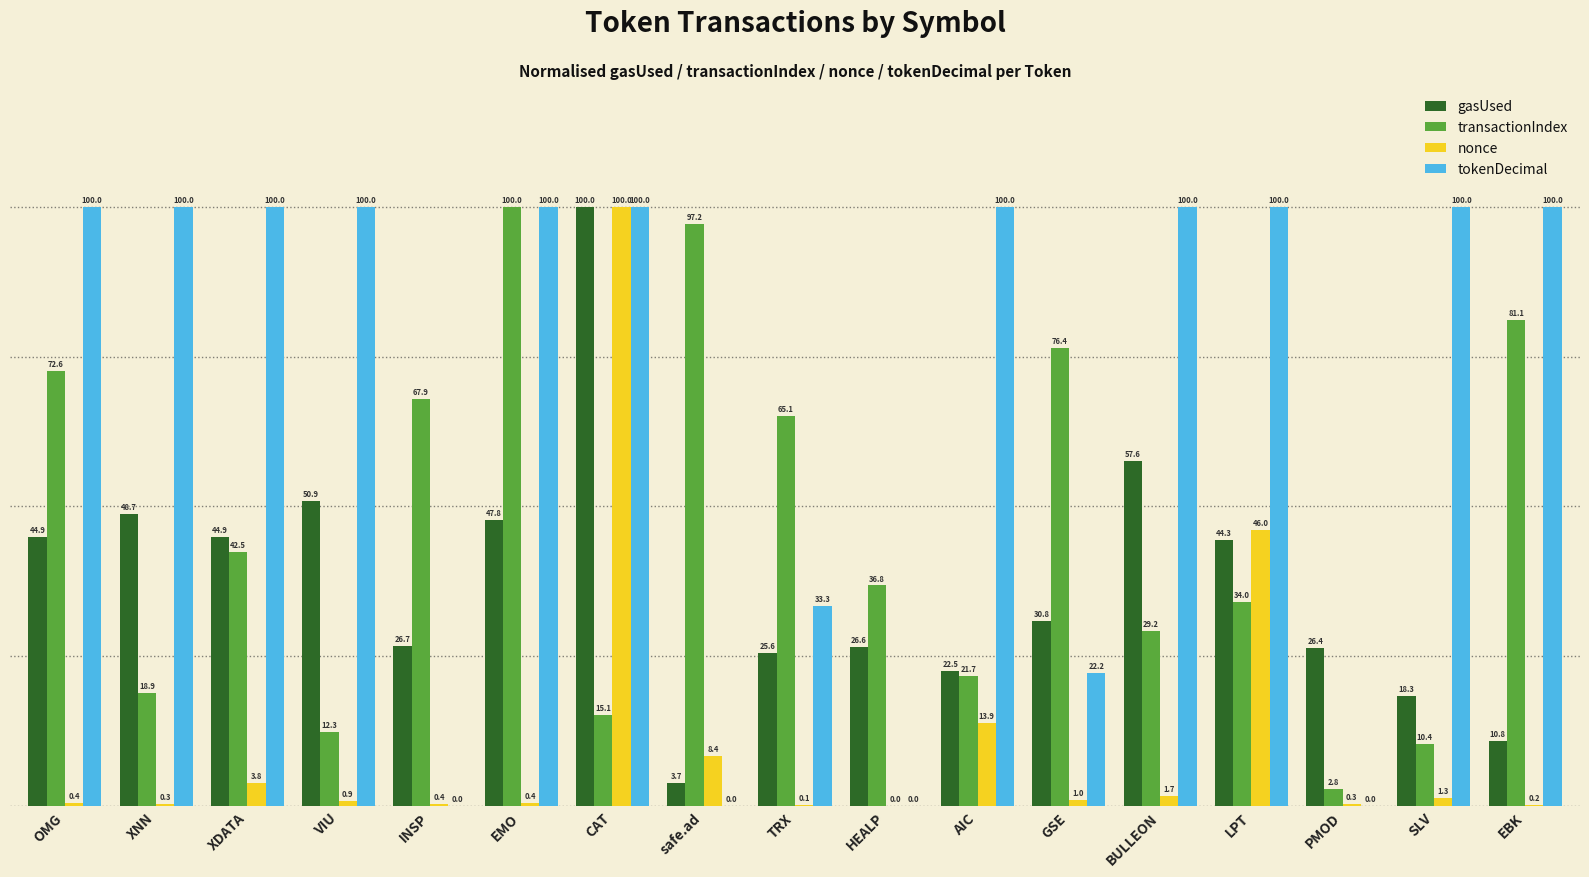

What is the average value of the gasUsed series?

37.1